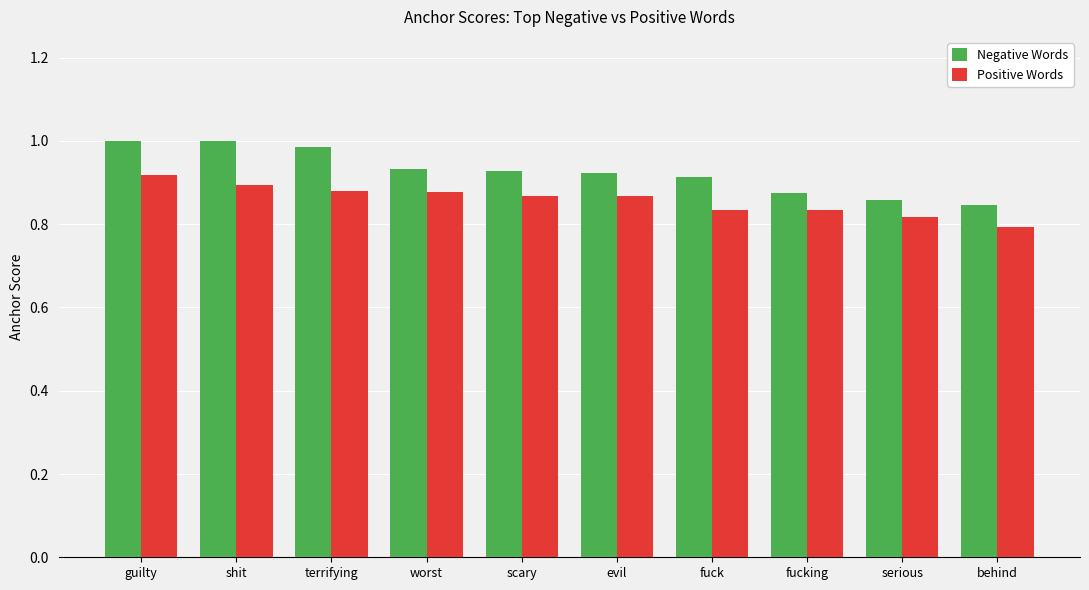

What is the total value across all series at shit?

1.9